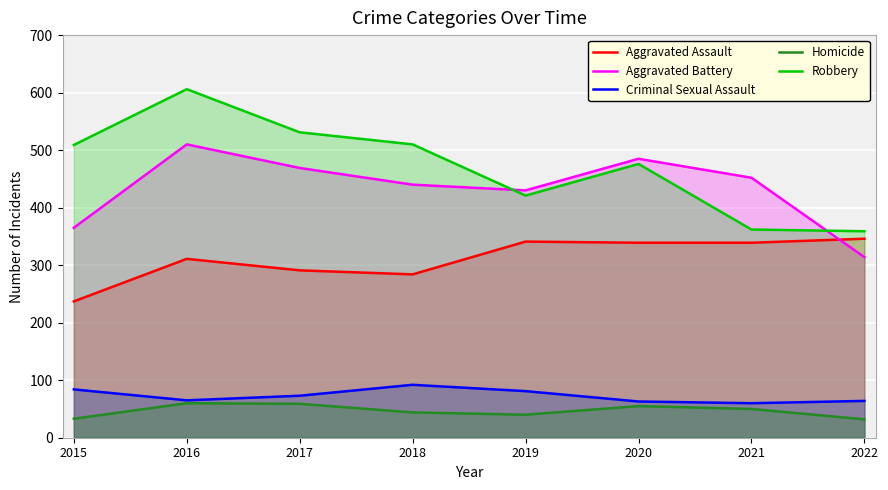

What is the value of the Aggravated Assault point at the 5th from the left?

341